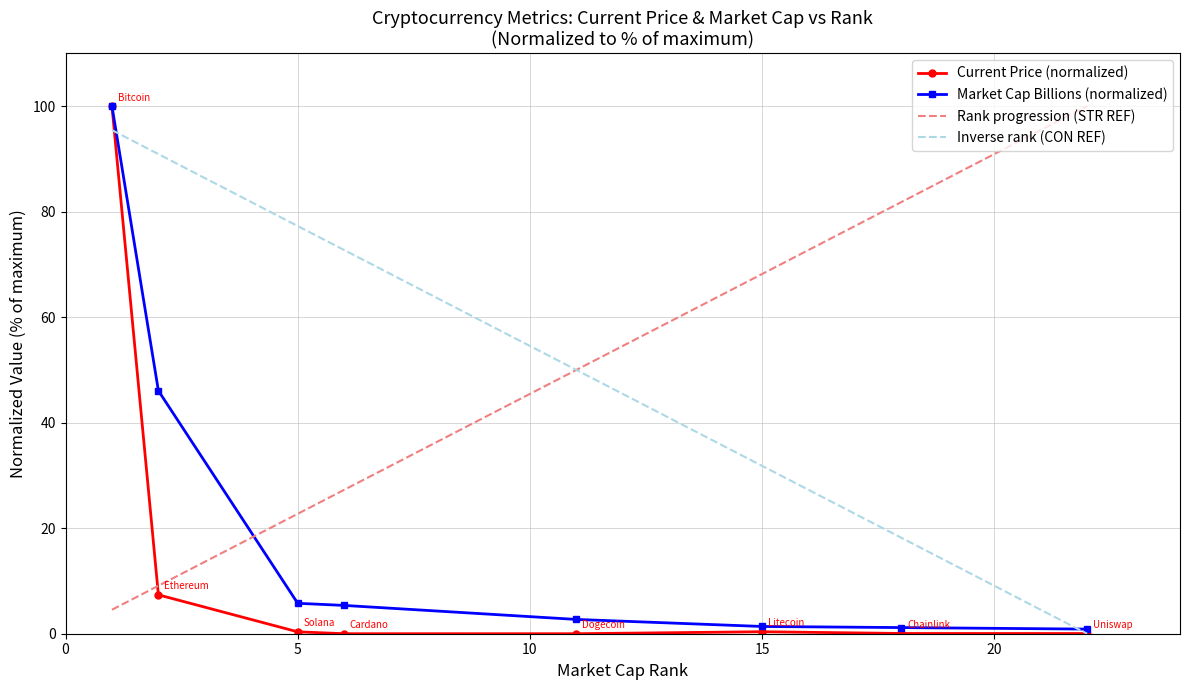

Which series has the widest spread of values?

Current Price (normalized)